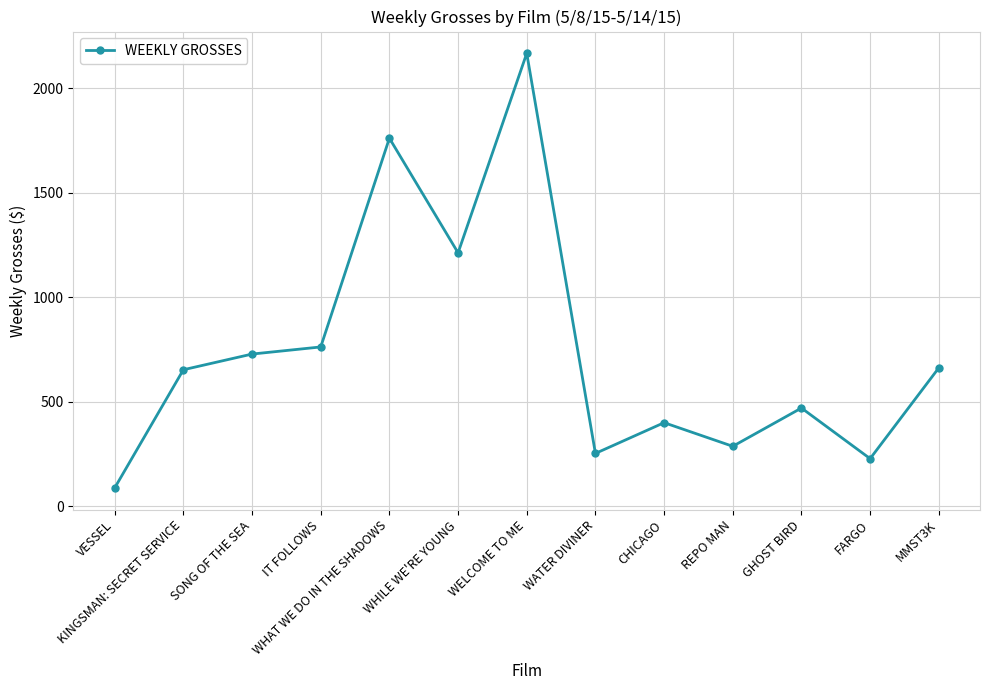

What is the value of the 13th point from the left?

662